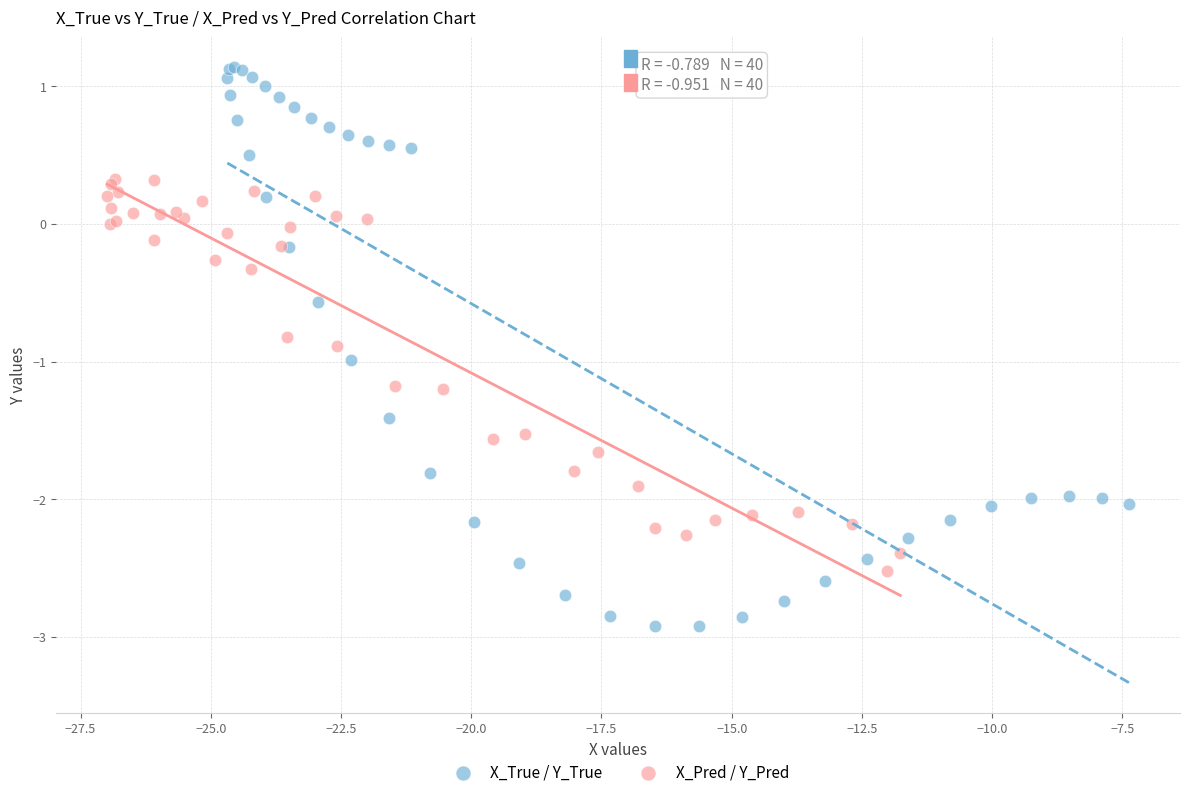

Which series reaches the minimum Y coordinate?

X_True / Y_True